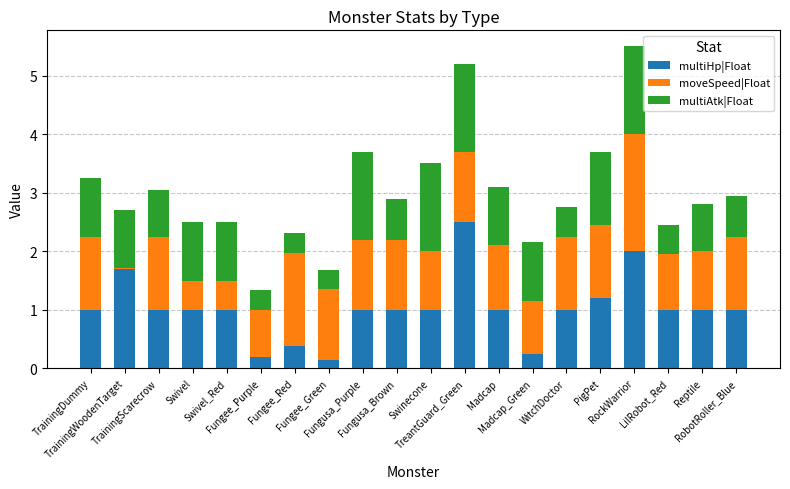

What is the highest value of the multiHp|Float series?

2.5